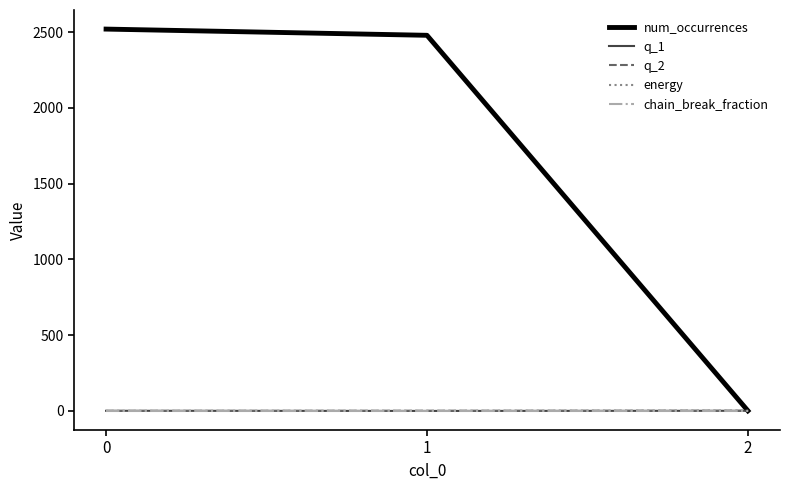

The value of chain_break_fraction at 0 is 0. True or false?

True